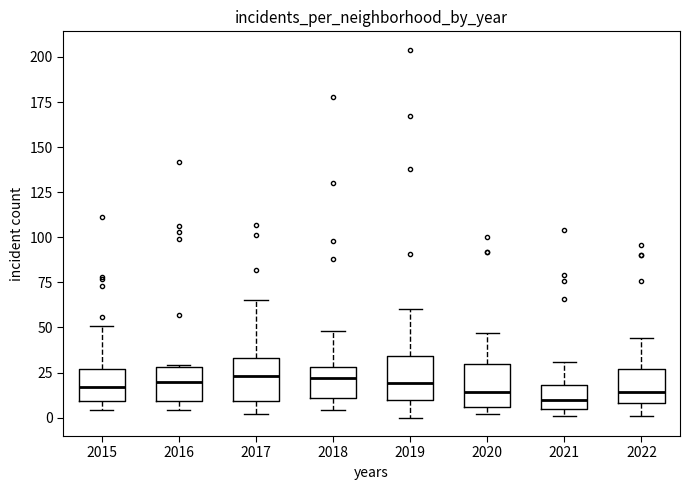

Reading left to right, read every box against the y-axis: the position of its median line, the range the box covers, and the ends of its whiskers. The values are not printed on the chart, so give them approximately, as read against the axis.

2015: median 15, box 10 to 25, whiskers 5 to 50
2016: median 20, box 10 to 30, whiskers 5 to 30
2017: median 25, box 10 to 35, whiskers 0 to 65
2018: median 20, box 10 to 30, whiskers 5 to 50
2019: median 20, box 10 to 35, whiskers 0 to 60
2020: median 15, box 5 to 30, whiskers 0 to 45
2021: median 10, box 5 to 20, whiskers 0 to 30
2022: median 15, box 10 to 25, whiskers 0 to 45